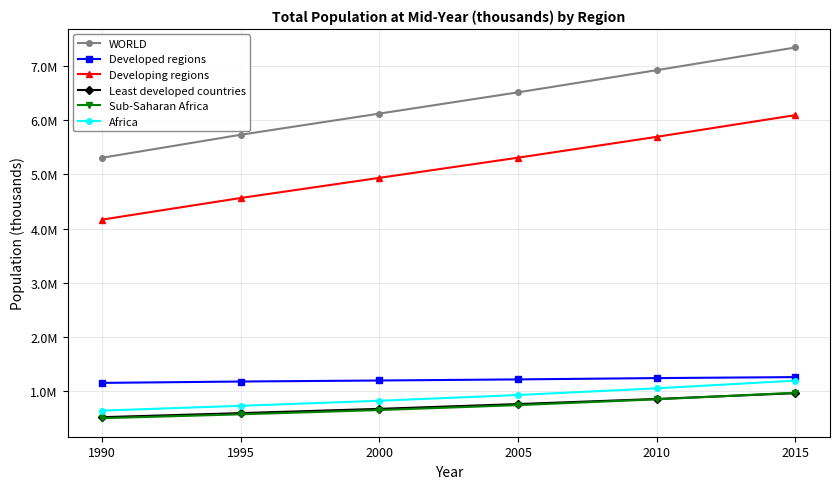

Does the chart display data point markers on the line(s)?

Yes